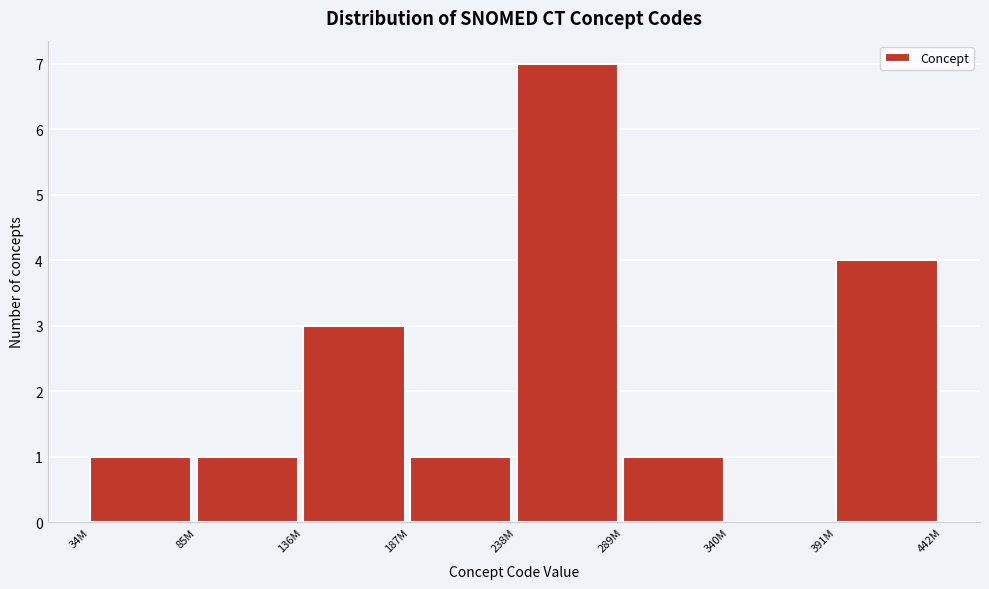

Reading left to right, what are all the values shown in this chart?

34M=1	85M=1	136M=3	187M=1	238M=7	289M=1	340M=0	391M=4